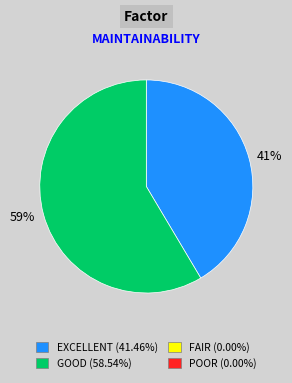

Is there a majority slice in this chart?

Yes